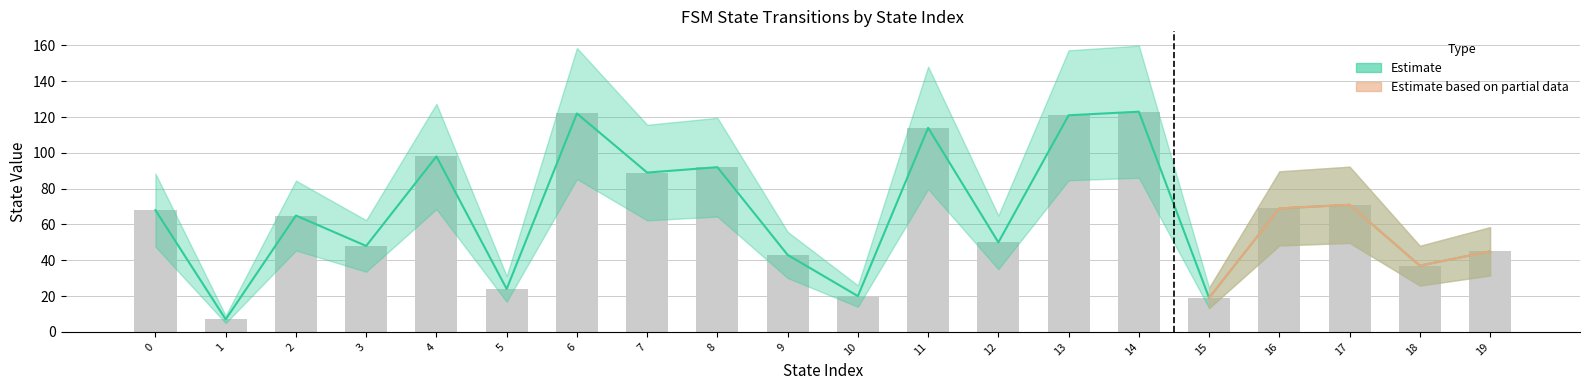

Is it true that the value at 2 is 65?

True